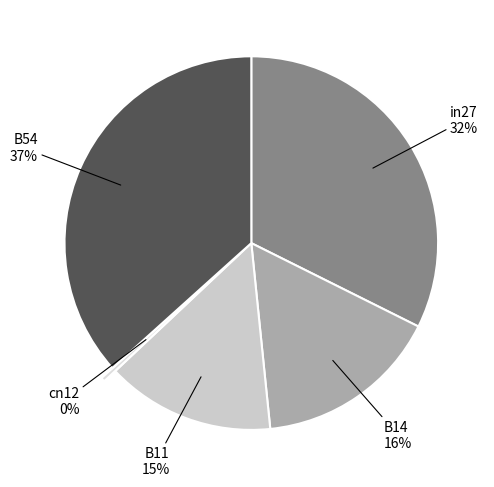

What percentage is the B14 slice, to the nearest percent?

16%